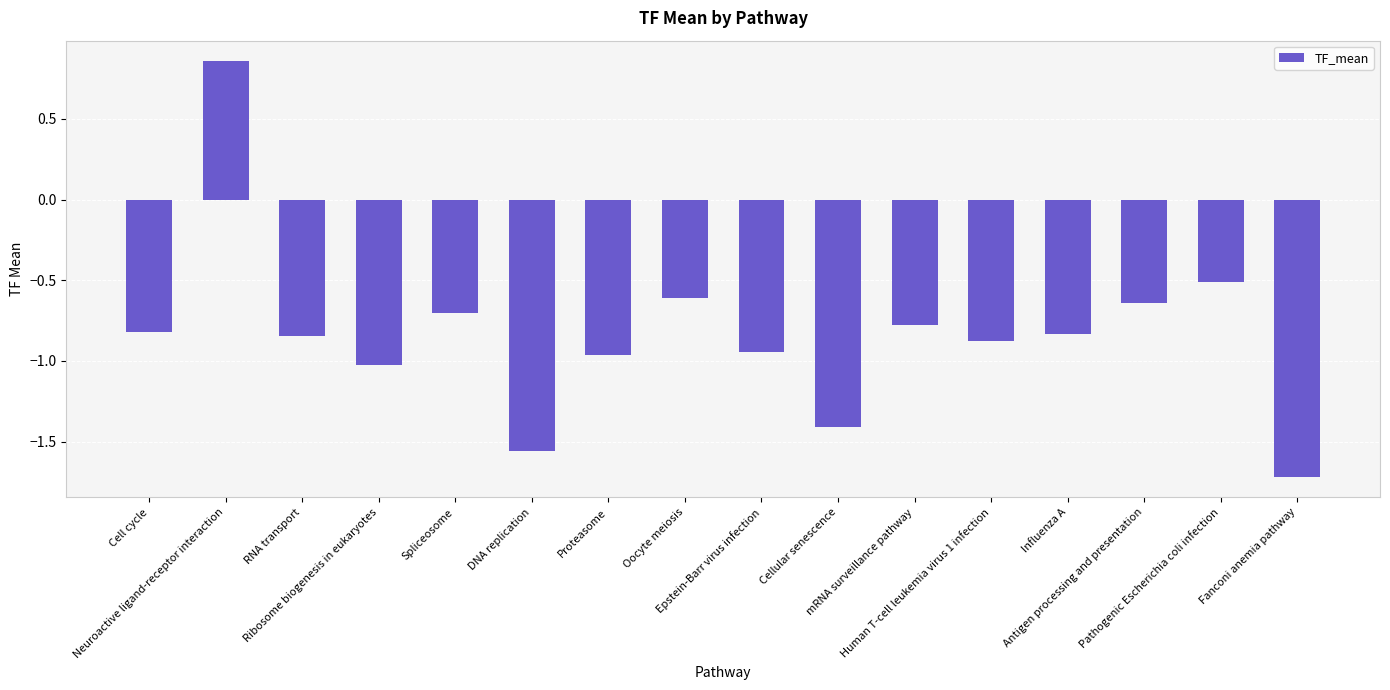

What is the label of the 6th bar from the left?

DNA replication